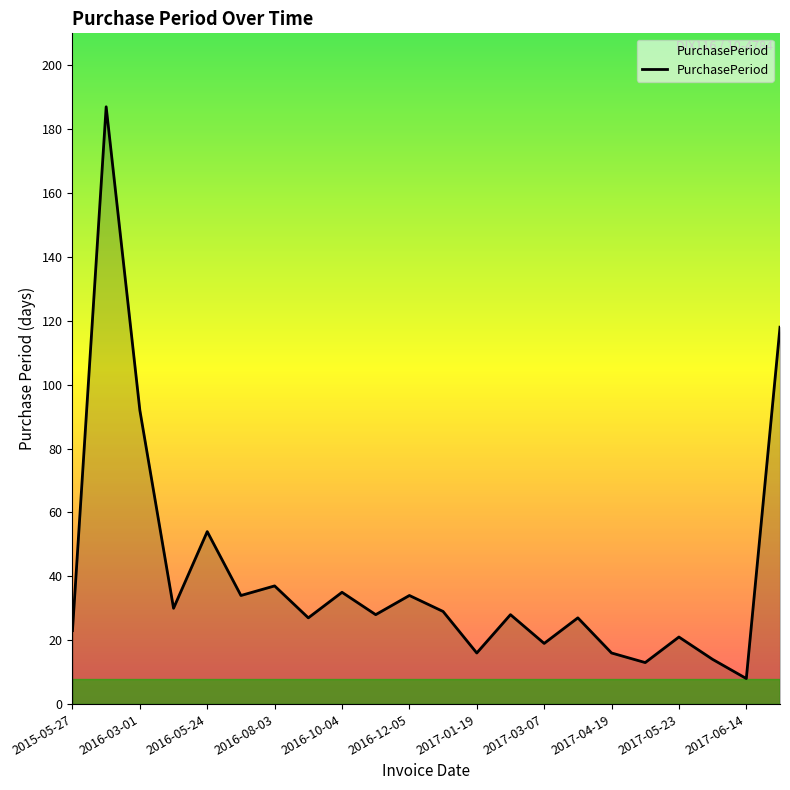

What is the difference between the maximum and minimum values?

179